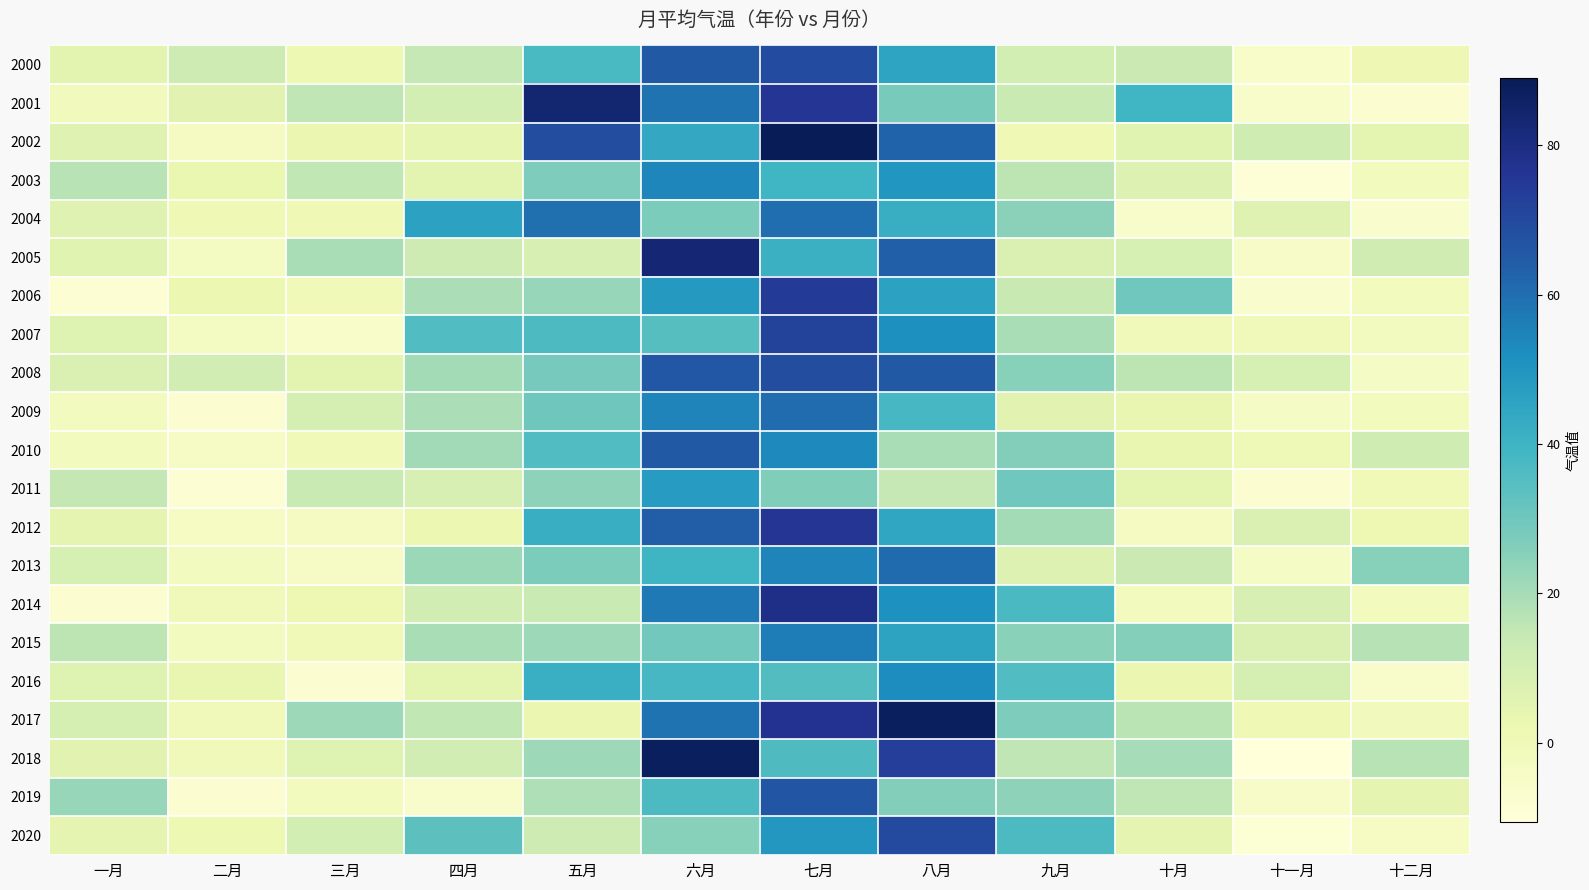

Which series has the largest total across all categories?

2008